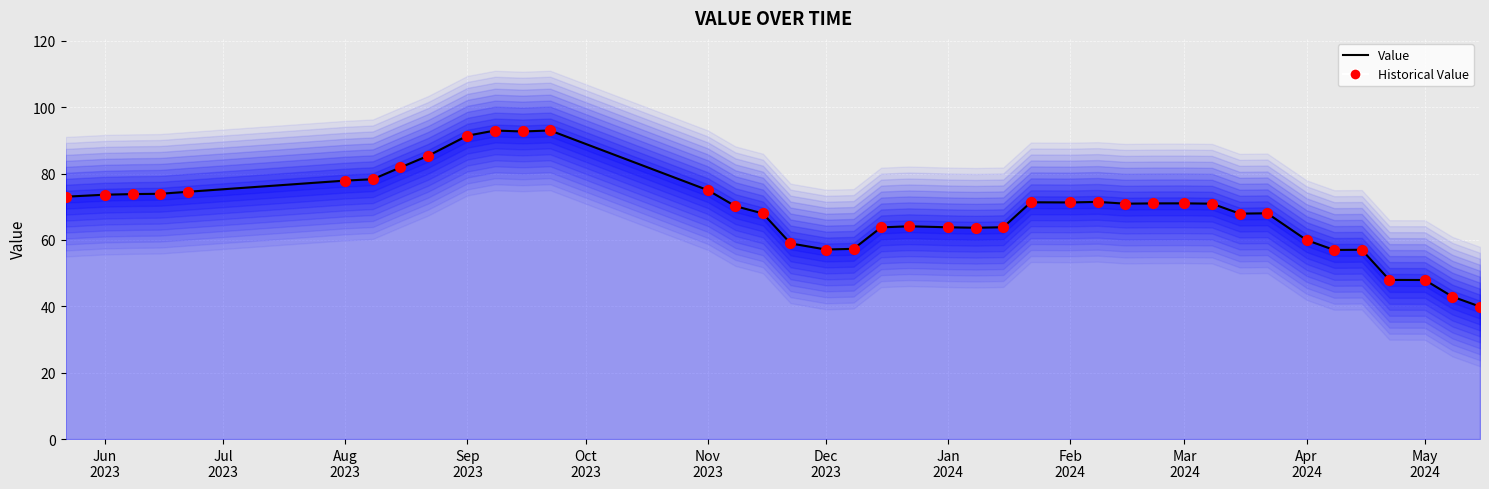

Is the value of Historical Value at 12 greater than the value of Value at Jan
2024?

Yes